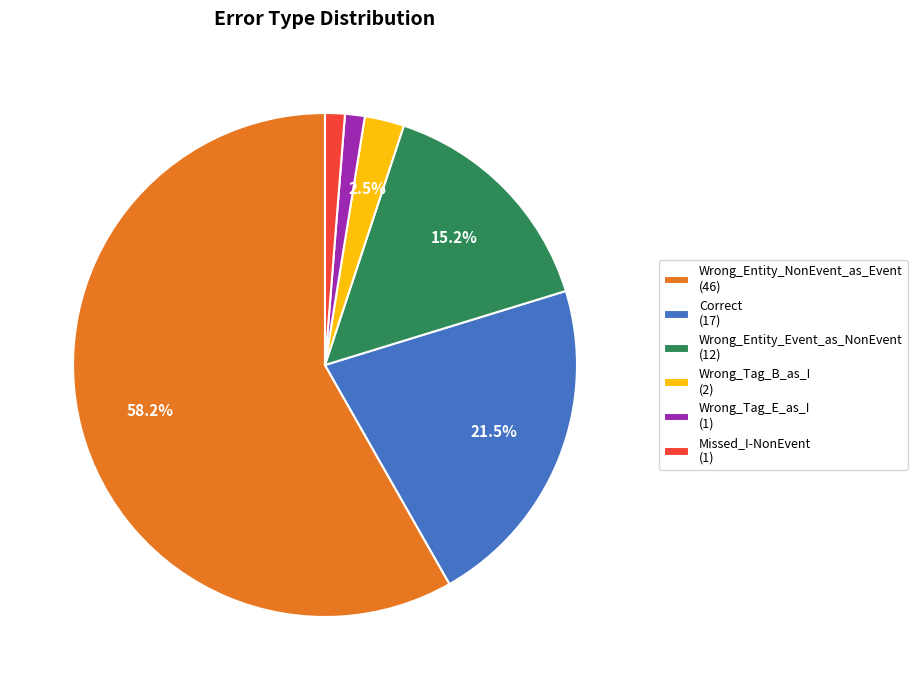

Combined, do Missed_I-NonEvent and Wrong_Tag_B_as_I account for over 50%?

No